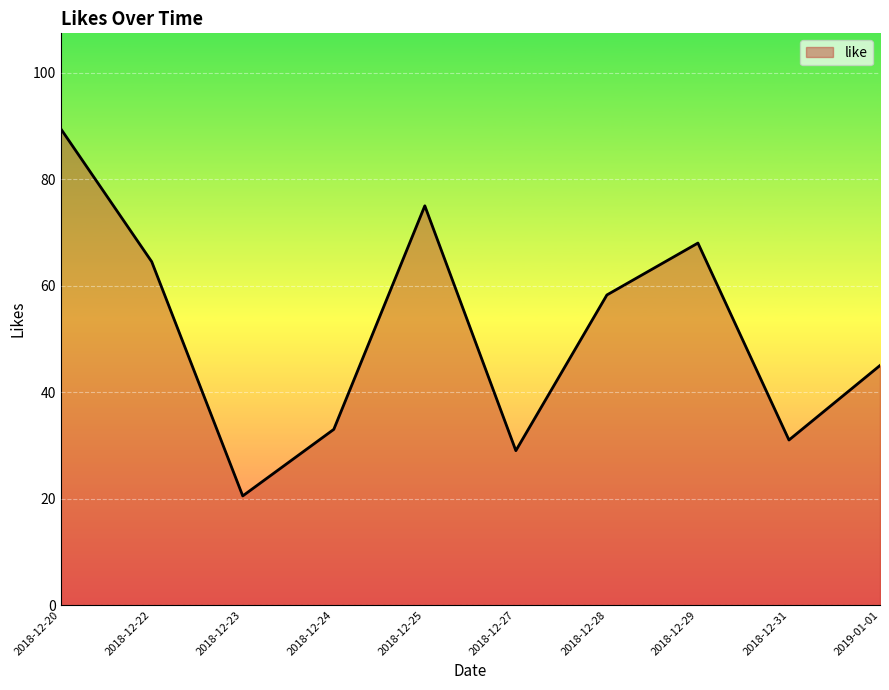

What is the difference between the values at 2019-01-01 and 2018-12-27?

16.0